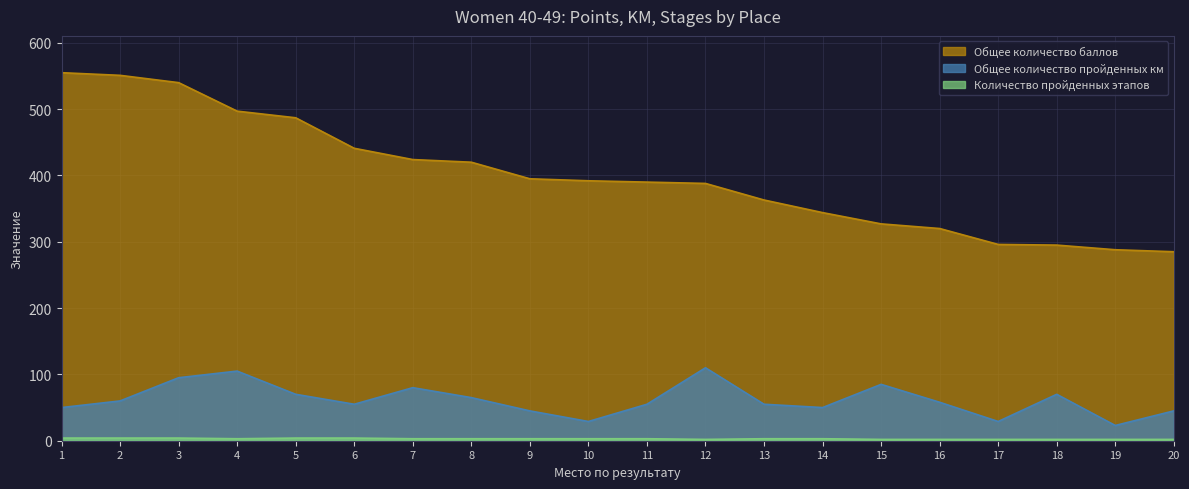

Rank the series at 6 from lowest to highest value.

Количество пройденных этапов, Общее количество пройденных км, Общее количество баллов